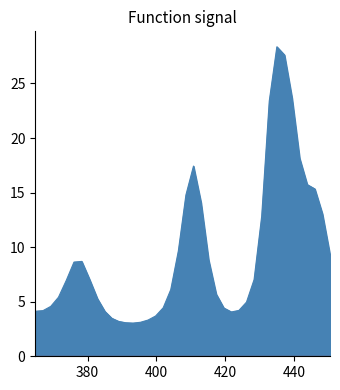

What is the greatest value displayed?

28.4